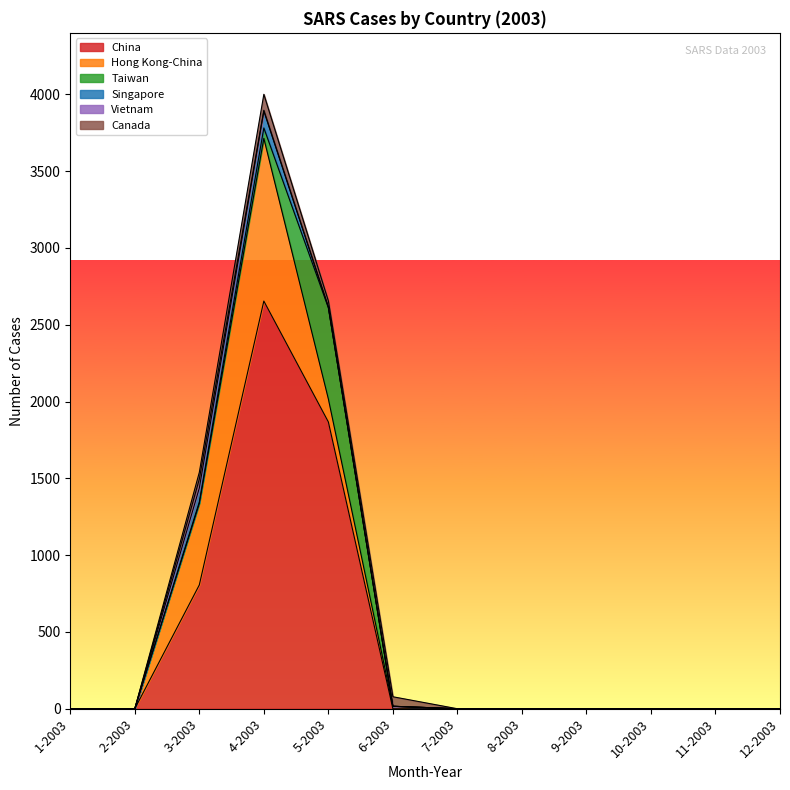

Where do Taiwan and Hong Kong-China first cross each other?

4-2003 and 5-2003